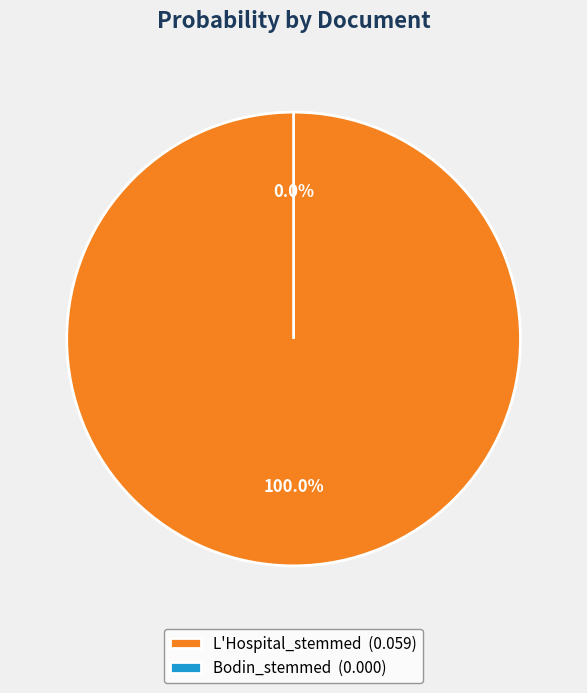

Rank the categories by value from highest to lowest.

L'Hospital_stemmed, Bodin_stemmed